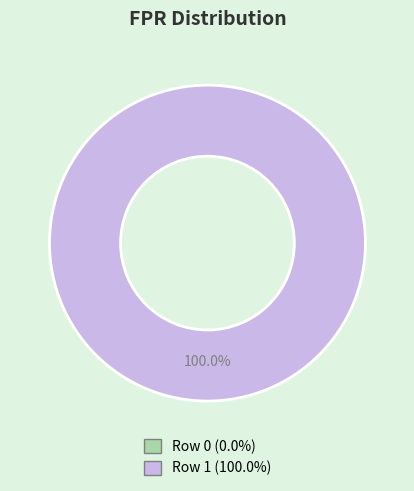

How many segments does this pie chart have?

2